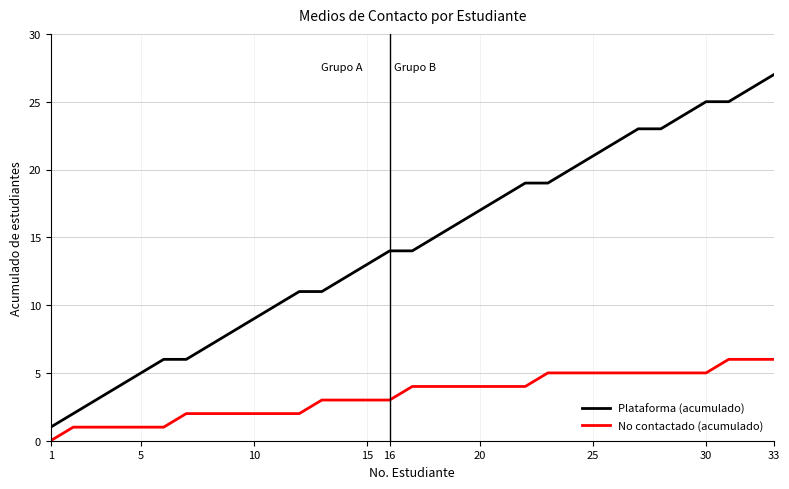

True or false: Plataforma (acumulado) and No contactado (acumulado) intersect in this chart.

False